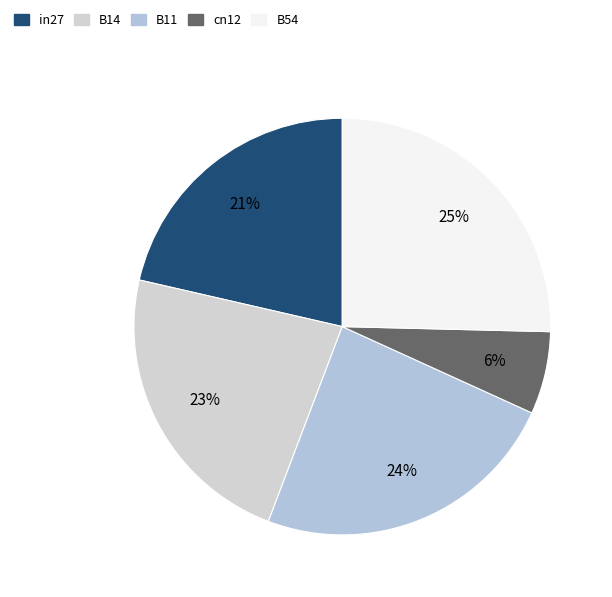

To the nearest percent, what portion does B54 represent?

25%